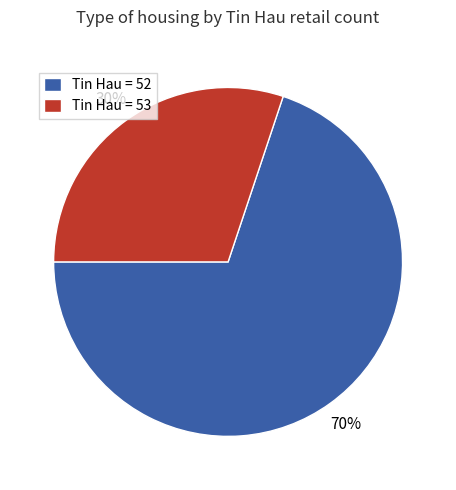

What is the ratio of the value at Tin Hau = 52 to the value at Tin Hau = 53?

2.3